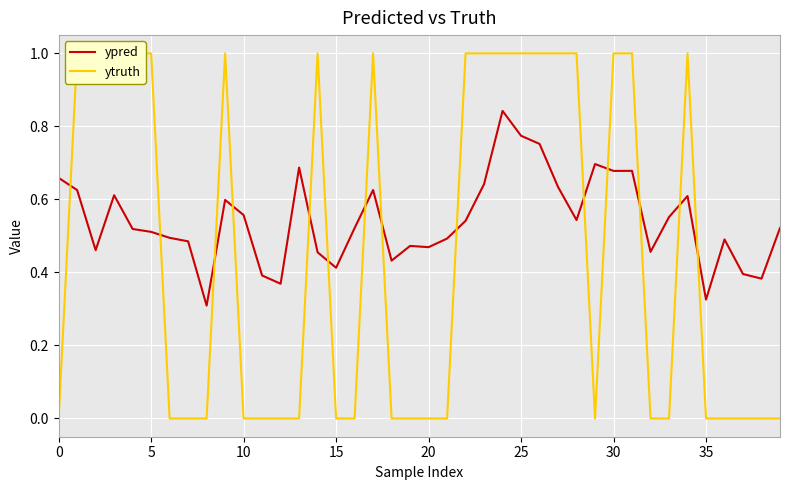

What is the difference between the ypred values at 29 and 22?

0.2